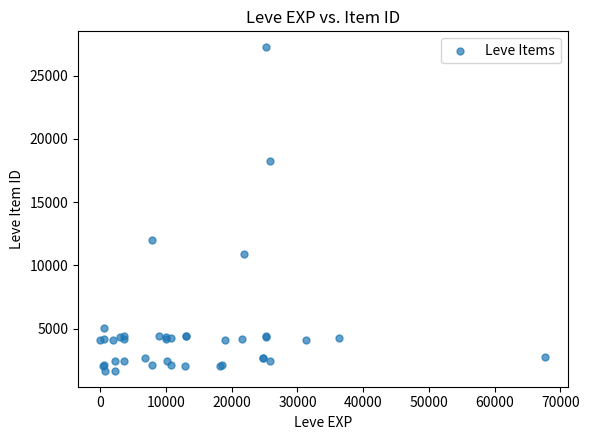

What Y value in the scatter plot is closest to 14448?

12018